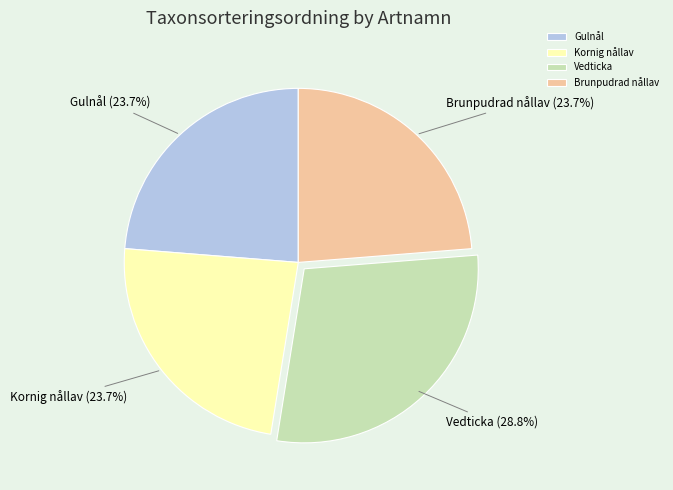

To the nearest percent, what is the combined percentage of Brunpudrad nållav and Vedticka?

53%